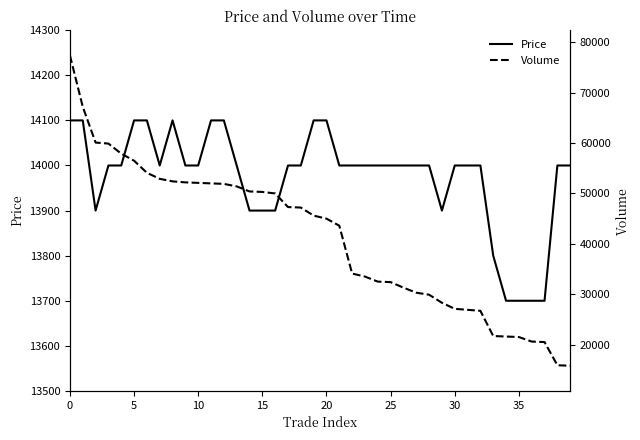

What is the label of the 21st point from the left?

20